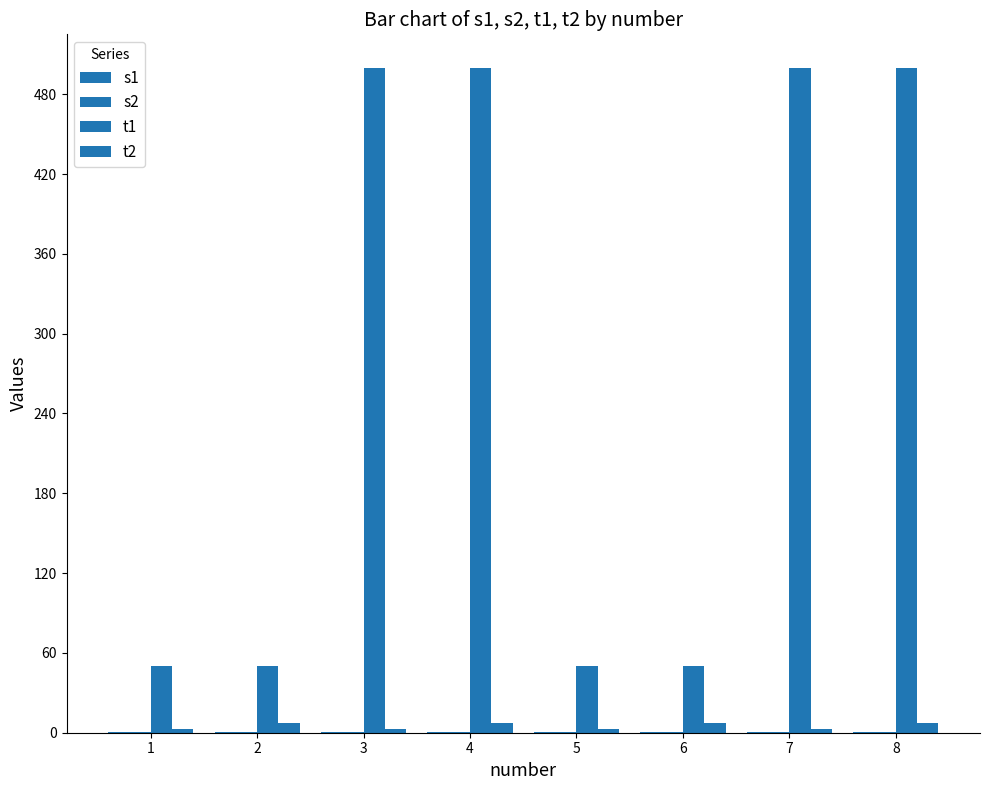

How many series are shown in this chart?

4